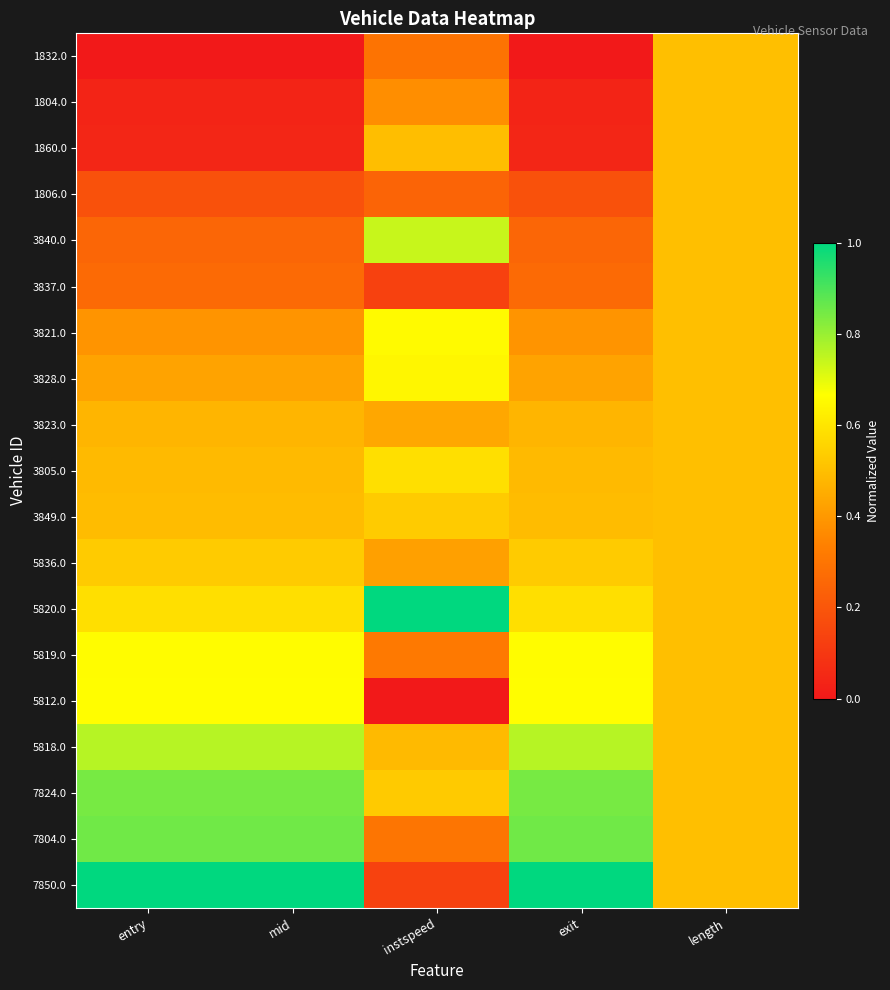

How many series are shown in this chart?

19